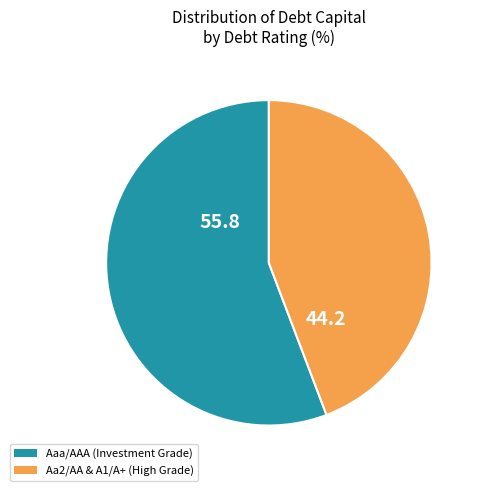

Is there any slice that represents more than half of the pie?

Yes